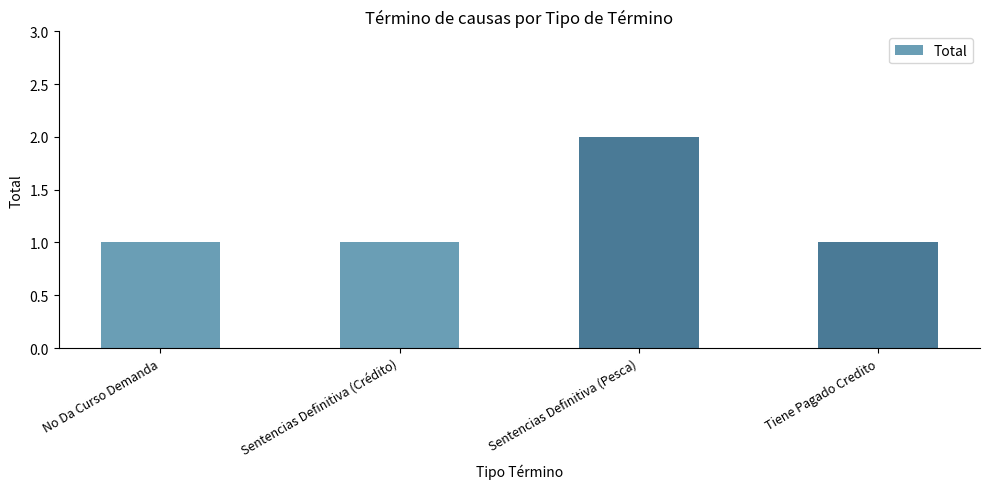

What is the label of the 3rd bar from the right?

Sentencias Definitiva (Crédito)